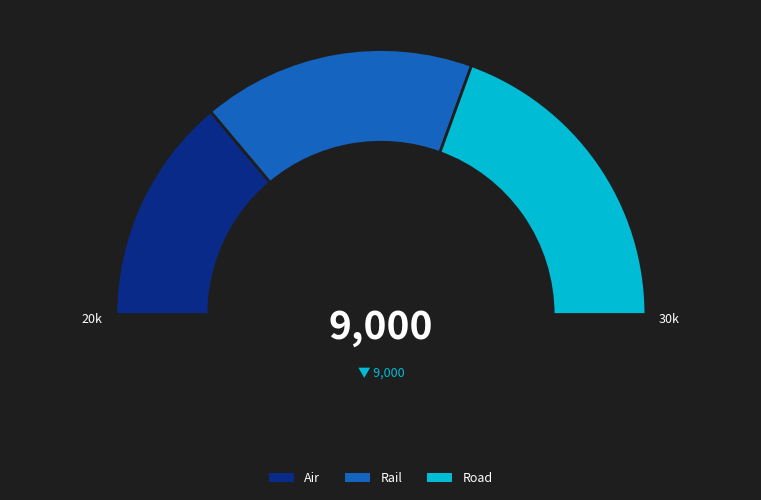

The Rail slice represents 25% of the pie. True or false?

False